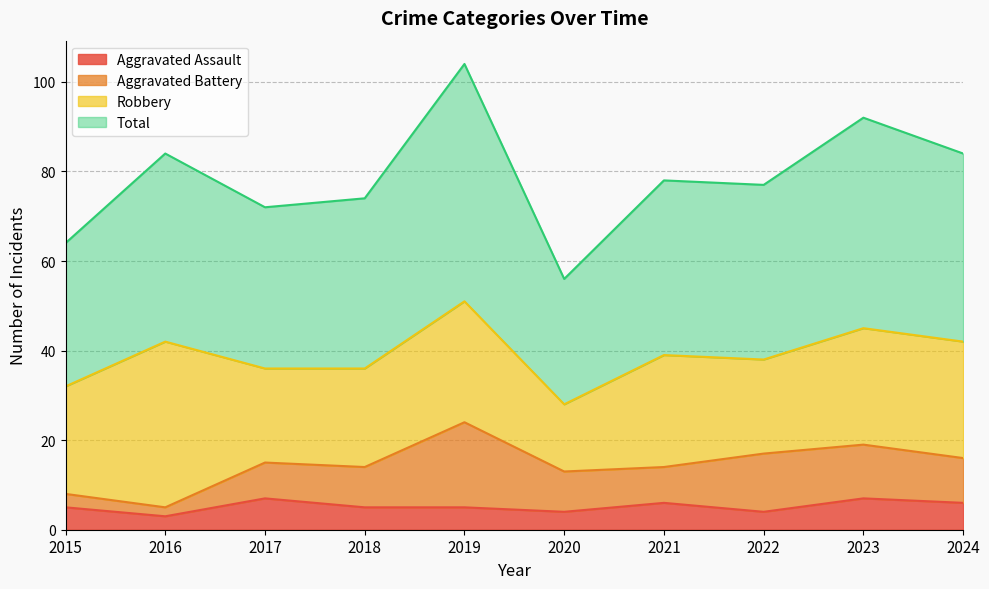

True or false: Aggravated Assault and Total intersect in this chart.

False